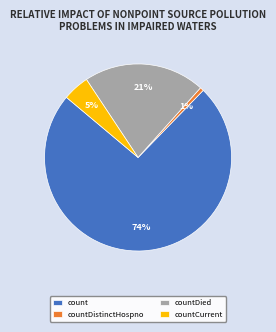

Which slice is the smallest?

countDistinctHospno